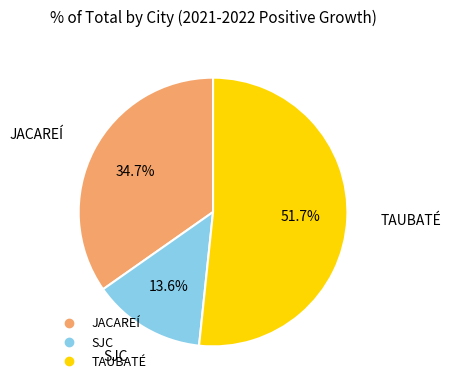

What percentage is NOT represented by SJC?

86.4%